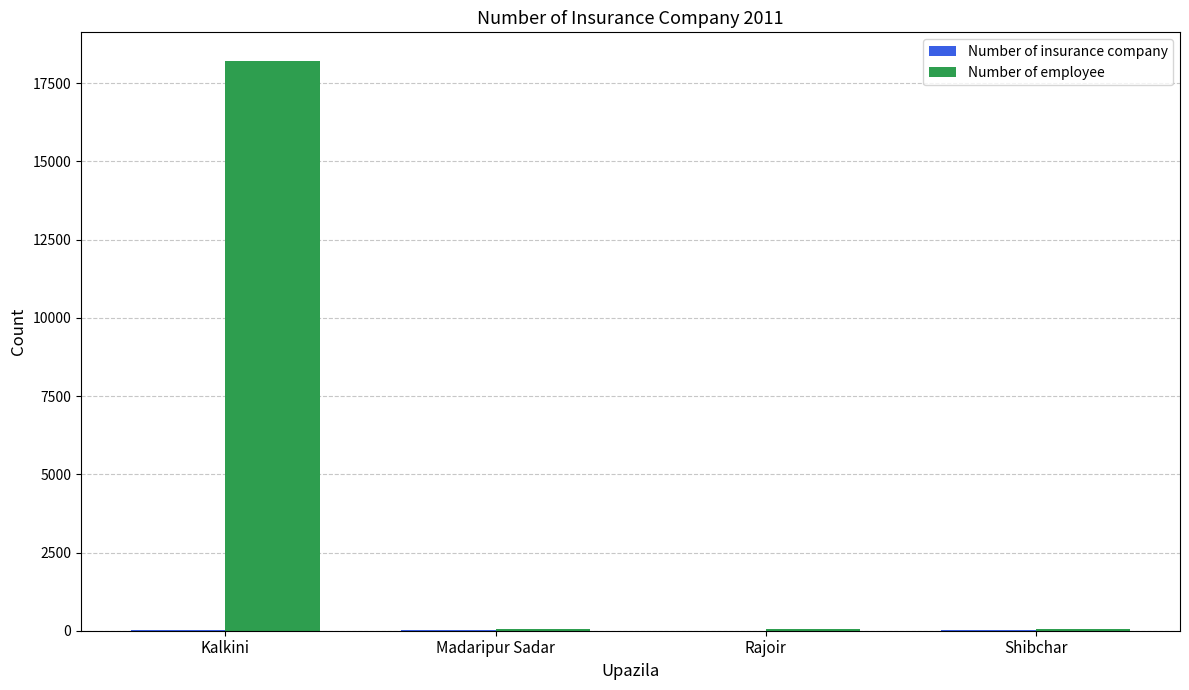

How many categories are shown in the chart?

4